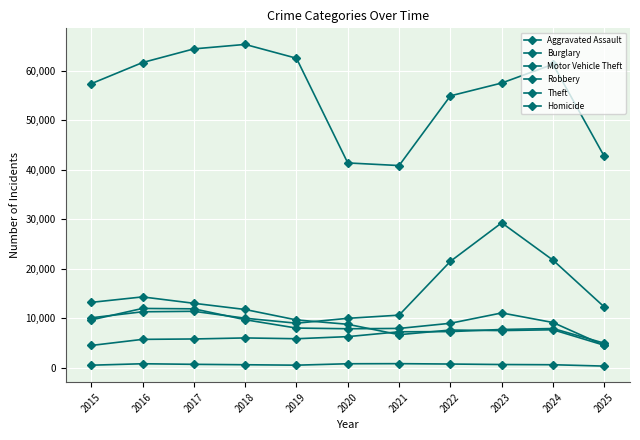

How many lines are shown in the chart?

6